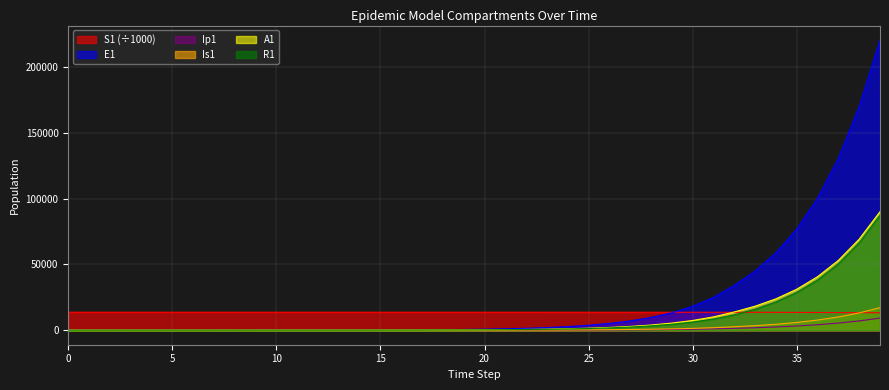

How many lines are shown in the chart?

6